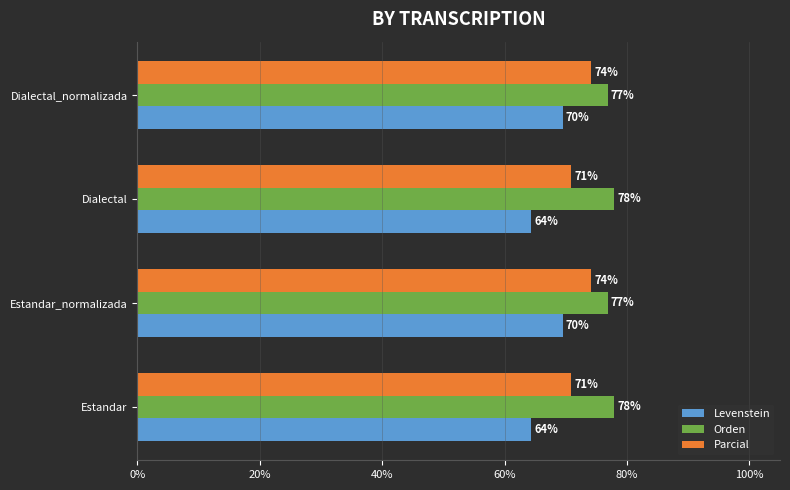

Is the value of Levenstein at Estandar greater than the value of Orden at Dialectal?

No